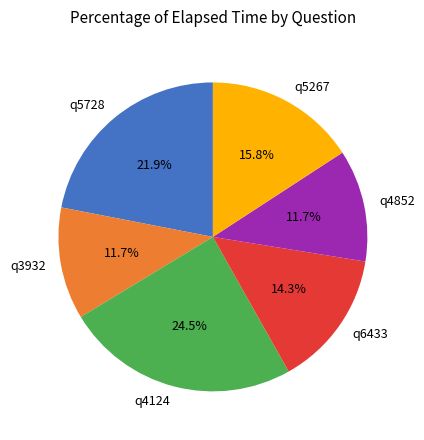

What percentage do q4852 and q4124 together represent?

36.2%